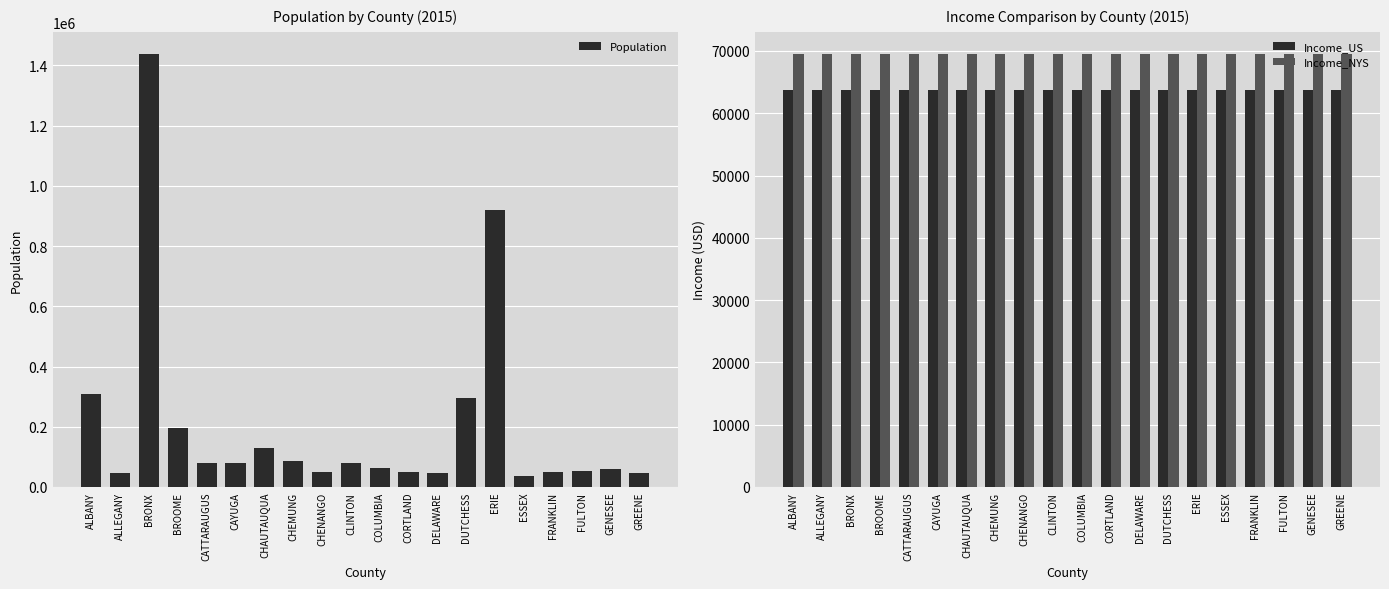

At which category is the sum across all series the highest?

BRONX